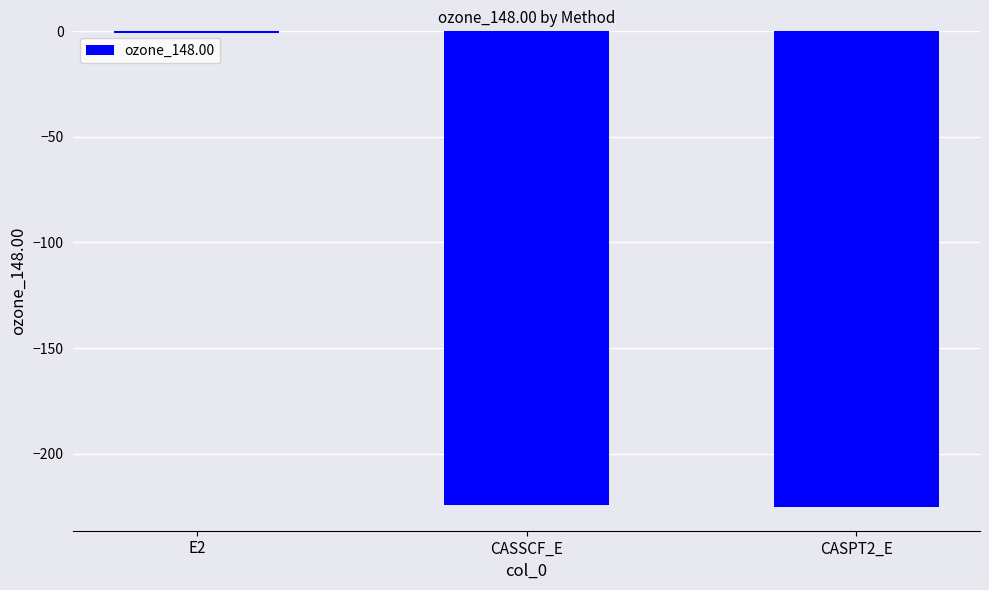

Is it true that the value at CASPT2_E is -225.2?

True